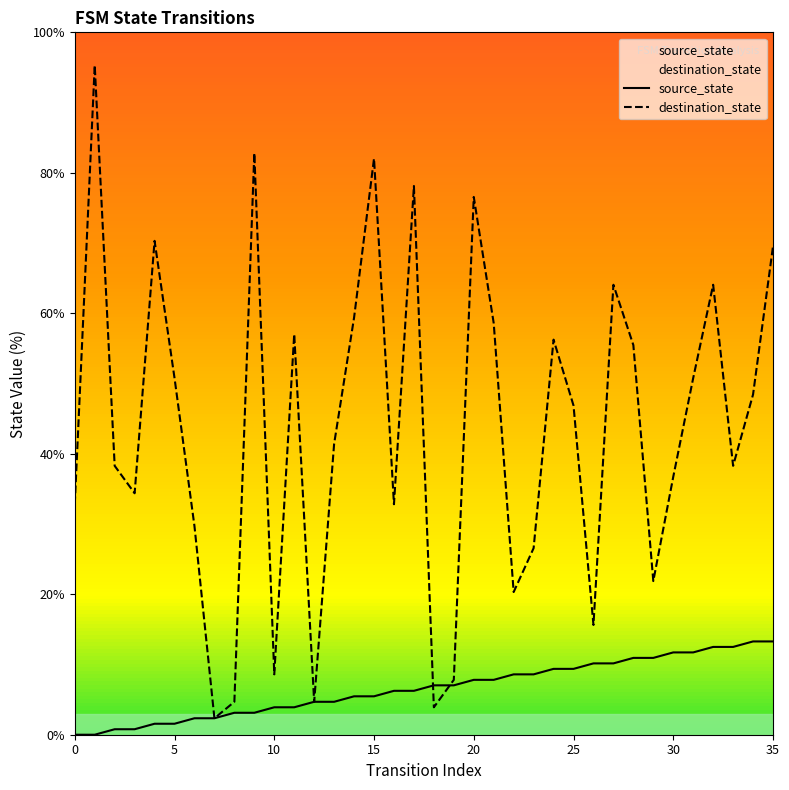

Between which two adjacent categories do source_state and destination_state first intersect?

17 and 18